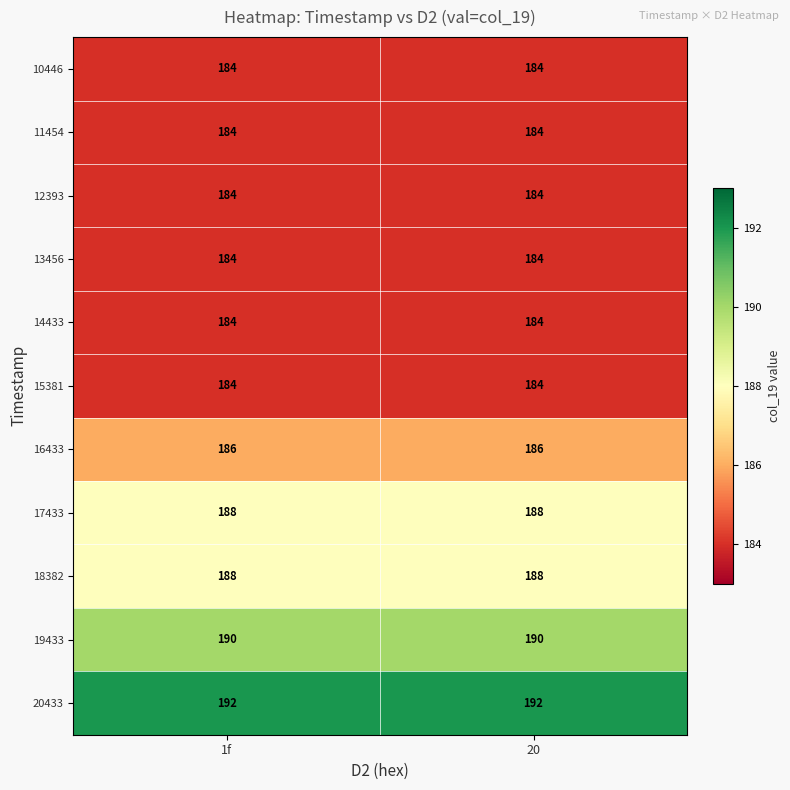

Reading left to right, transcribe all the data shown in this chart.

10446: 184	184
11454: 184	184
12393: 184	184
13456: 184	184
14433: 184	184
15381: 184	184
16433: 186	186
17433: 188	188
18382: 188	188
19433: 190	190
20433: 192	192